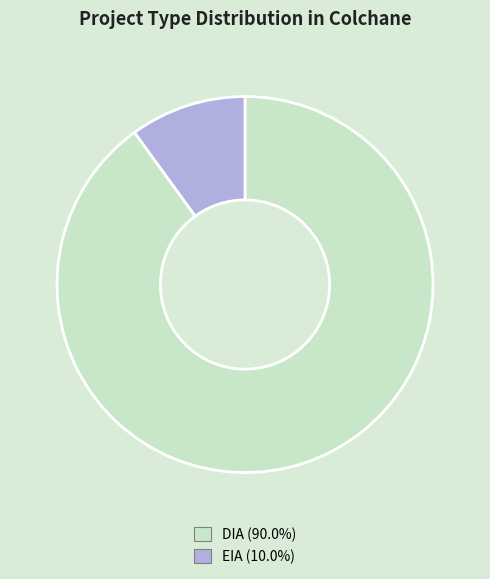

True or false: DIA accounts for 99% of the total.

False